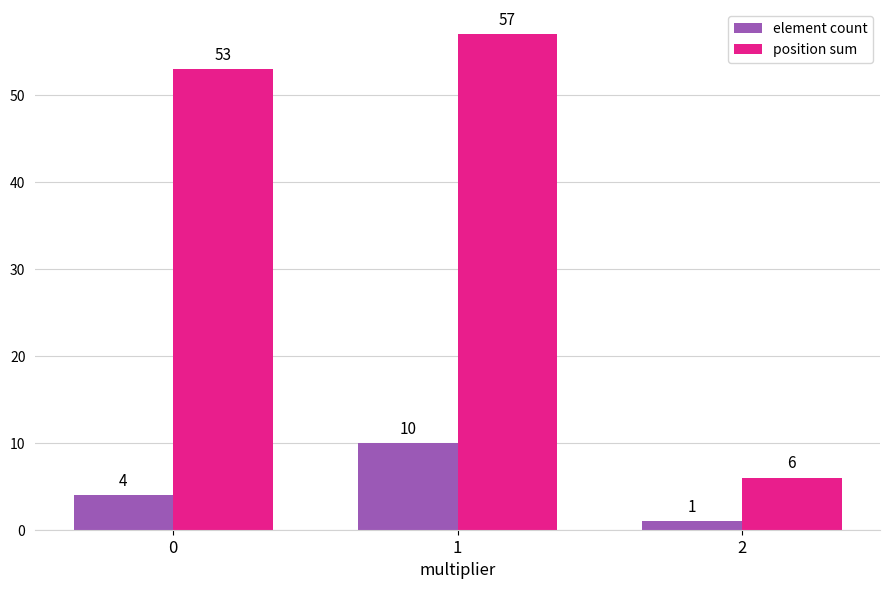

Reading left to right, list all the values displayed in this chart.

element count: 4	10	1
position sum: 53	57	6